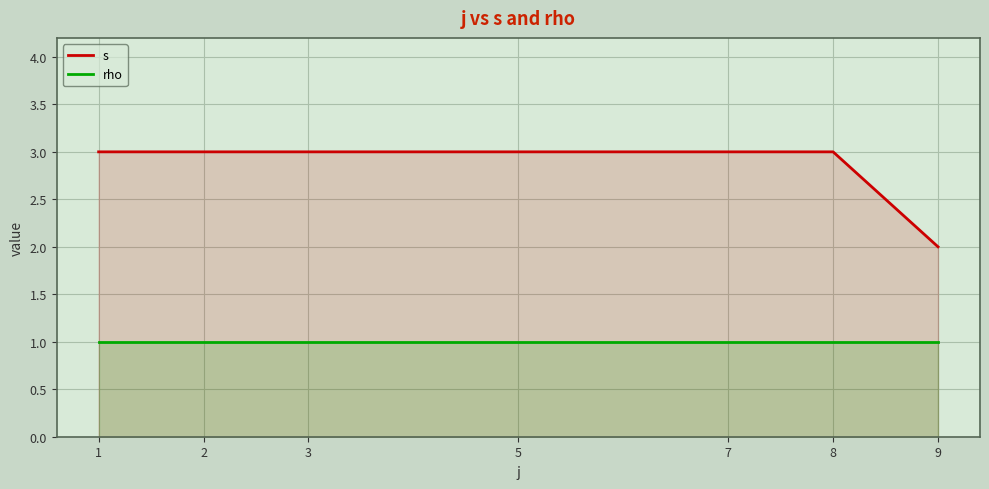

What are all the series names shown in the legend?

s, rho